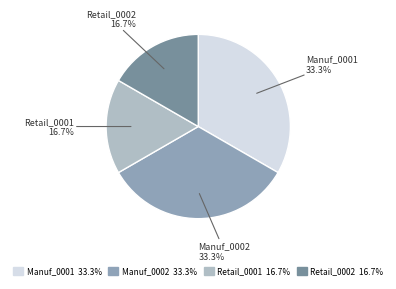

Is there a majority slice in this chart?

No